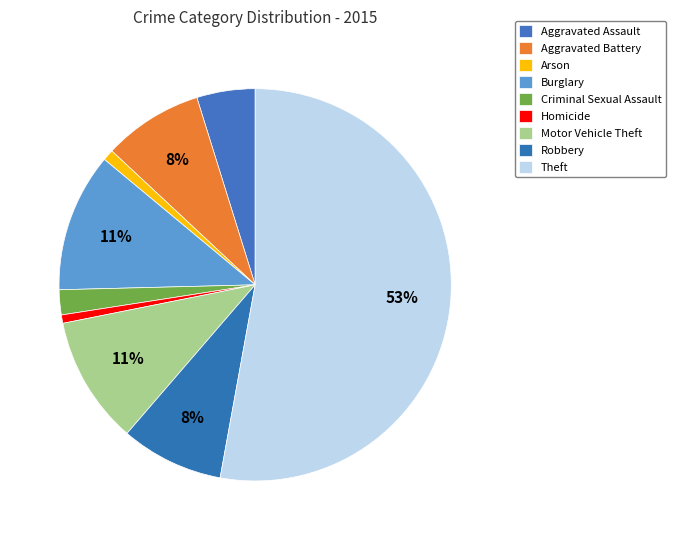

Between Motor Vehicle Theft and Aggravated Battery, which is larger?

Motor Vehicle Theft